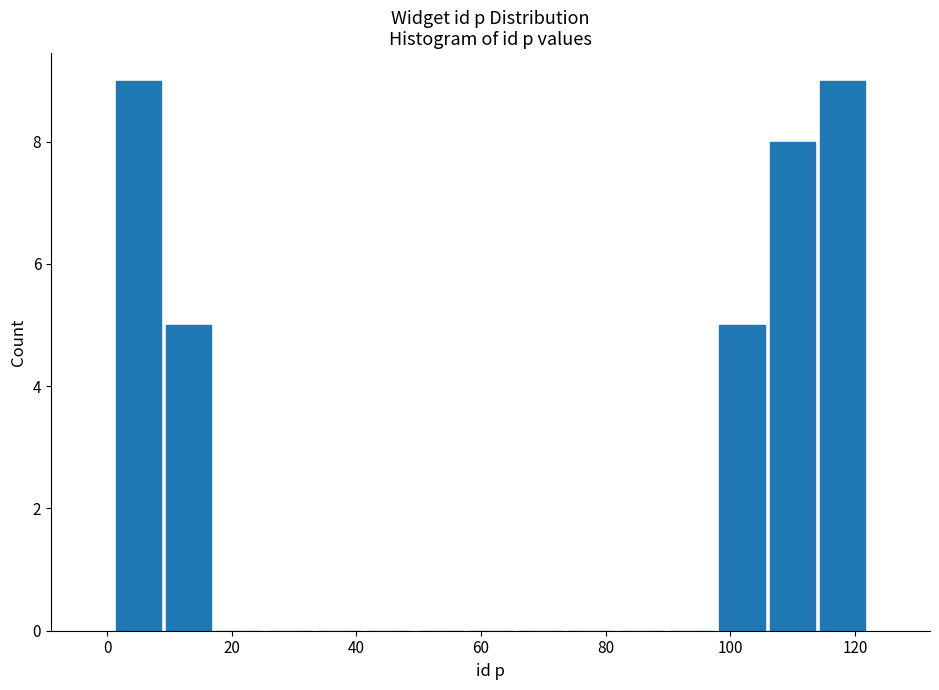

Reading left to right, transcribe this chart: for each bar, give the range it covers on the x-axis and its height. Neither the bar edges nor the heights are printed on the chart, so give them approximately, as read against the axes.

2 to 10: 9
10 to 18: 5
18 to 26: 0
26 to 34: 0
34 to 42: 0
42 to 50: 0
50 to 58: 0
58 to 66: 0
66 to 74: 0
74 to 82: 0
82 to 90: 0
90 to 98: 0
98 to 106: 5
106 to 114: 8
114 to 122: 9